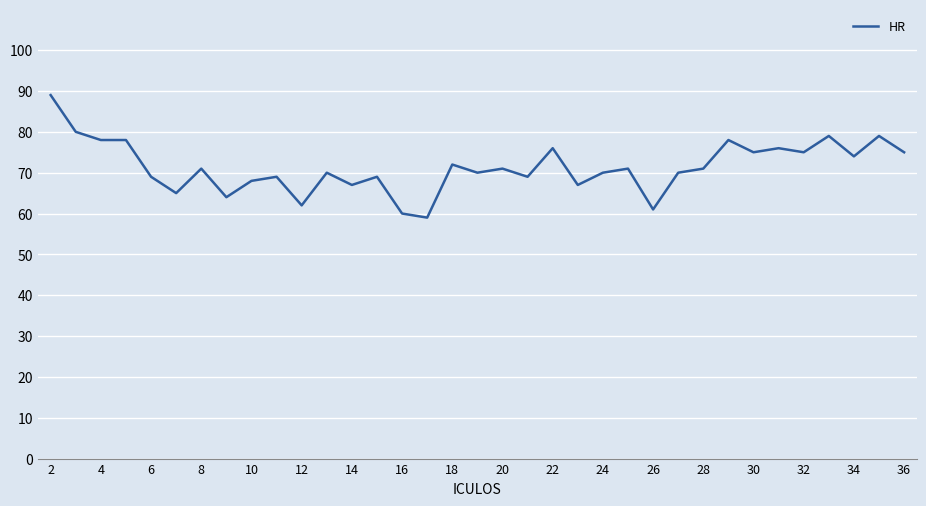

What is the maximum value shown in the chart?

89